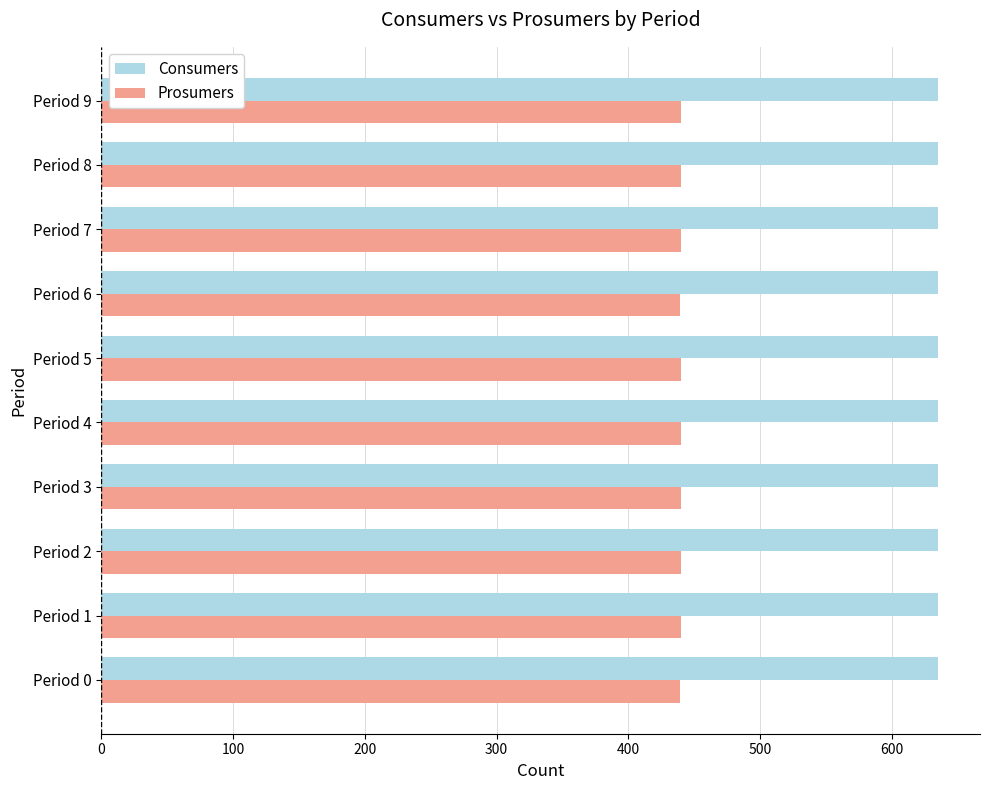

At Period 2, list the series in order from smallest to largest.

Prosumers, Consumers